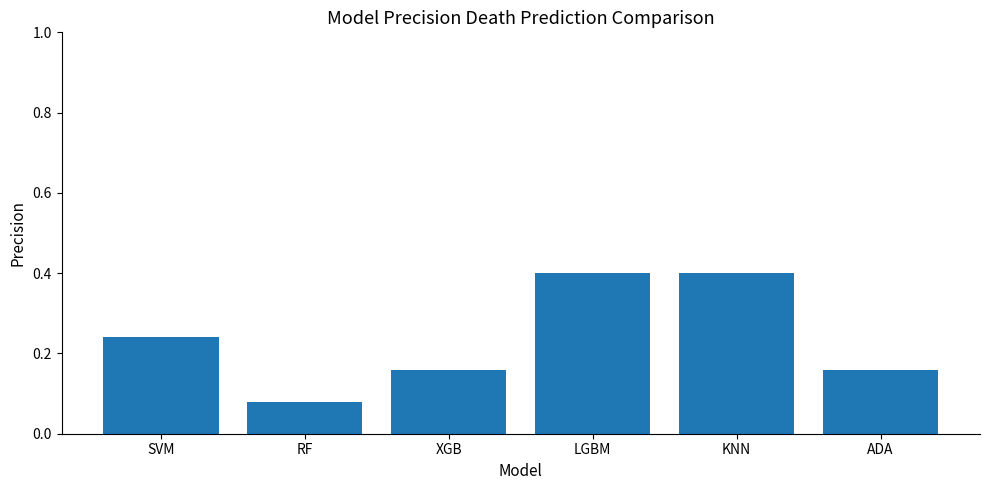

What is the greatest value displayed?

0.4